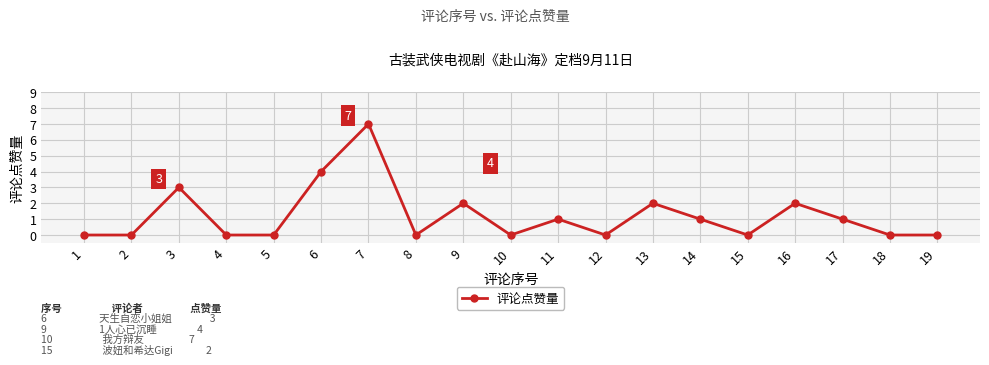

Is it true that the value at 2 is 0?

True